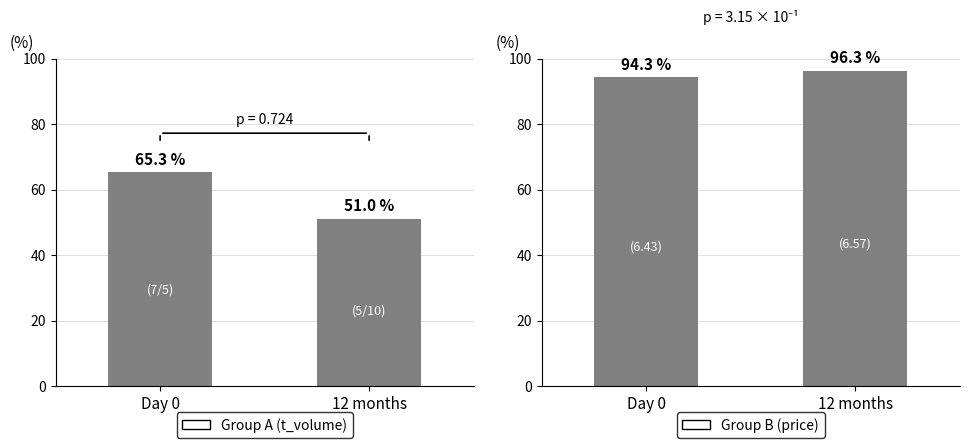

Which series has the largest range (max minus min)?

Group A (t_volume)